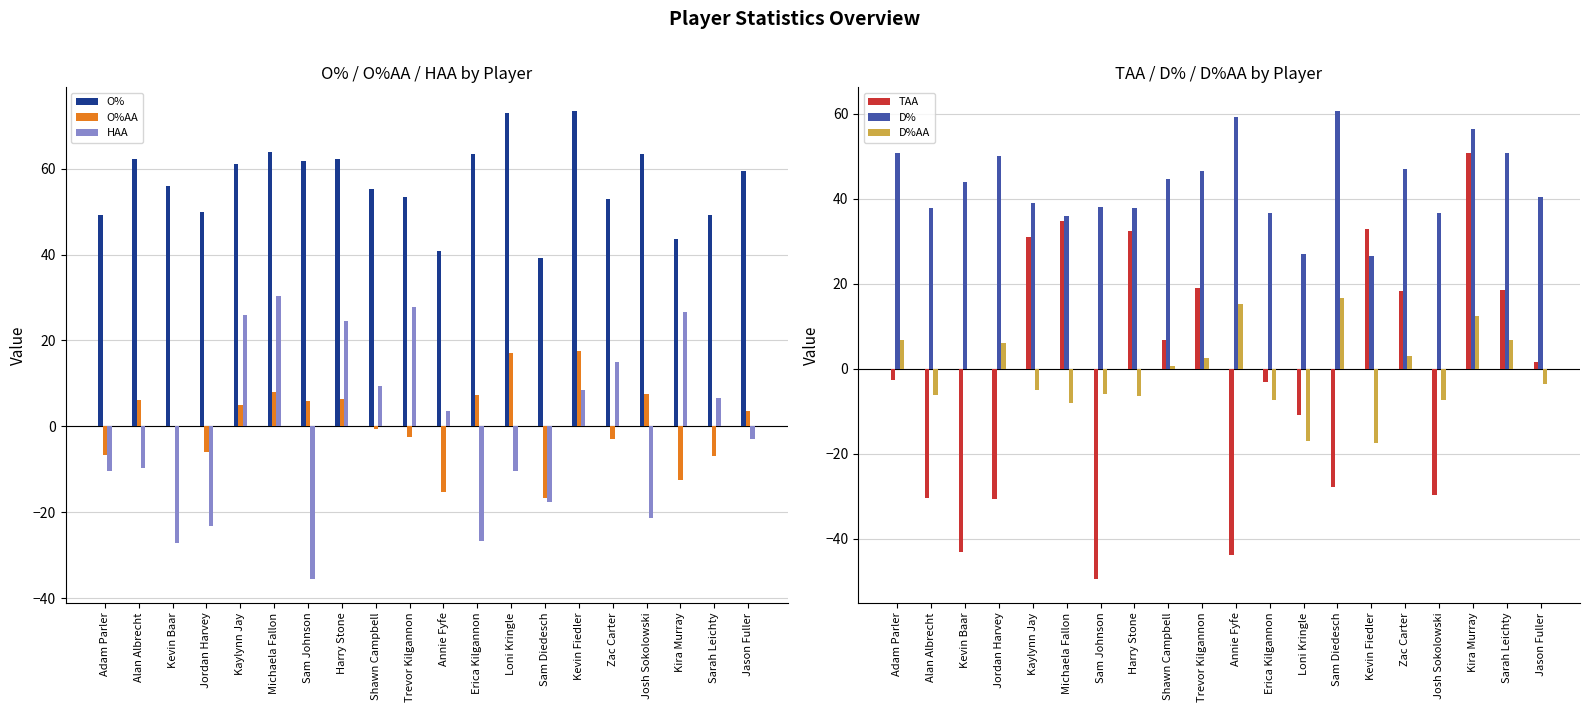

Reading left to right, list all the values displayed in this chart.

O%: 49.2	62.2	56.0	50.0	61.0	63.9	61.8	62.3	55.3	53.5	40.7	63.3	73.0	39.3	73.5	52.9	63.4	43.6	49.1	59.5
O%AA: -6.8	6.2	0.0	-6.0	5.0	8.0	5.8	6.3	-0.7	-2.5	-15.2	7.4	17.0	-16.7	17.5	-3.0	7.4	-12.4	-6.8	3.5
HAA: -10.5	-9.8	-27.1	-23.1	26.0	30.3	-35.6	24.5	9.5	27.9	3.6	-26.7	-10.3	-17.5	8.5	14.9	-21.4	26.6	6.7	-3.0
TAA: -2.5	-30.4	-43.1	-30.6	31.1	34.8	-49.5	32.4	6.9	19.0	-43.8	-3.2	-10.8	-27.7	32.9	18.2	-29.8	50.8	18.6	1.5
D%: 50.8	37.8	44.0	50.0	39.0	36.1	38.2	37.7	44.7	46.5	59.3	36.7	27.0	60.7	26.5	47.1	36.6	56.4	50.9	40.5
D%AA: 6.8	-6.2	-0.0	6.0	-5.0	-8.0	-5.8	-6.3	0.7	2.5	15.2	-7.4	-17.0	16.7	-17.5	3.0	-7.4	12.4	6.8	-3.5